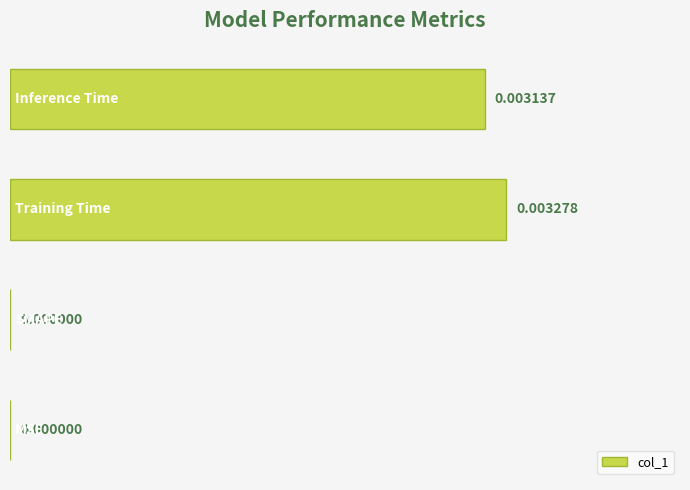

How many data points does each series have?

4